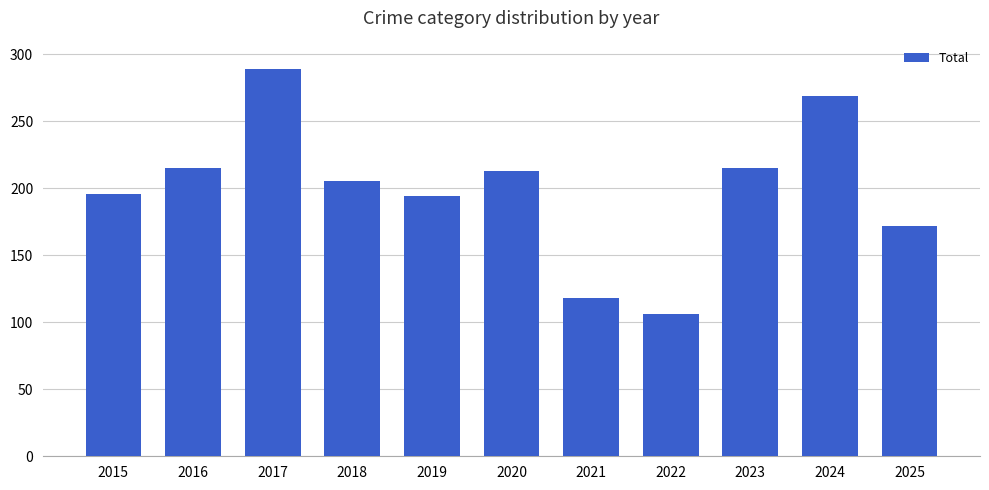

True or false: the data shows 291 at 2025.

False